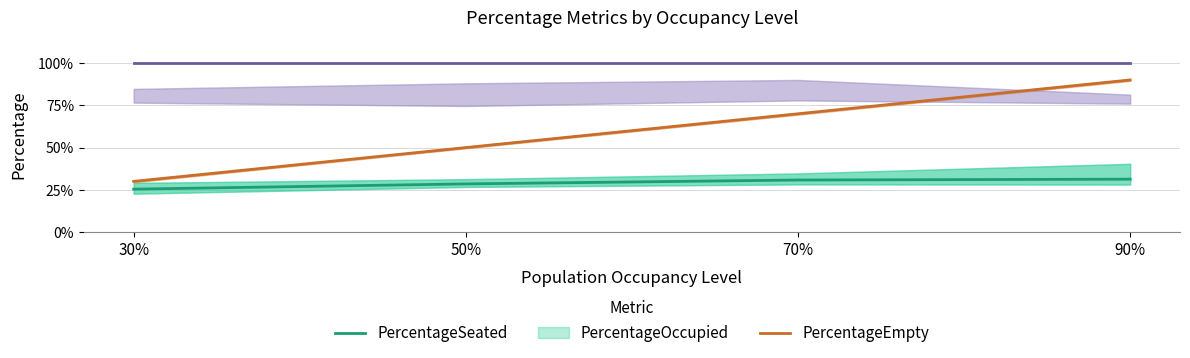

Is it true that PercentageOccupied equals 0.4 at 30%?

False